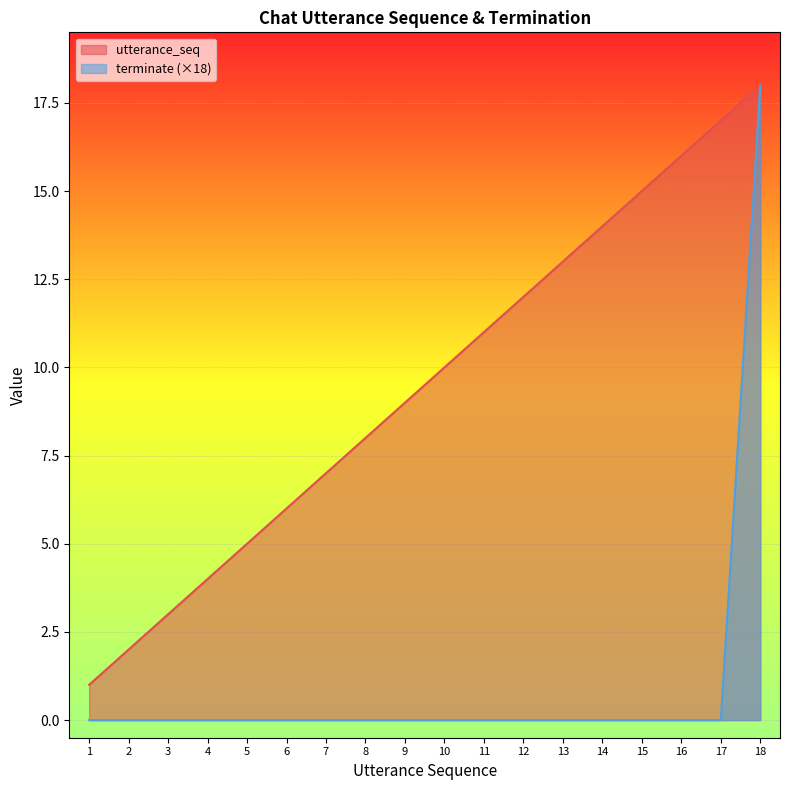

What is the minimum value for utterance_seq?

1